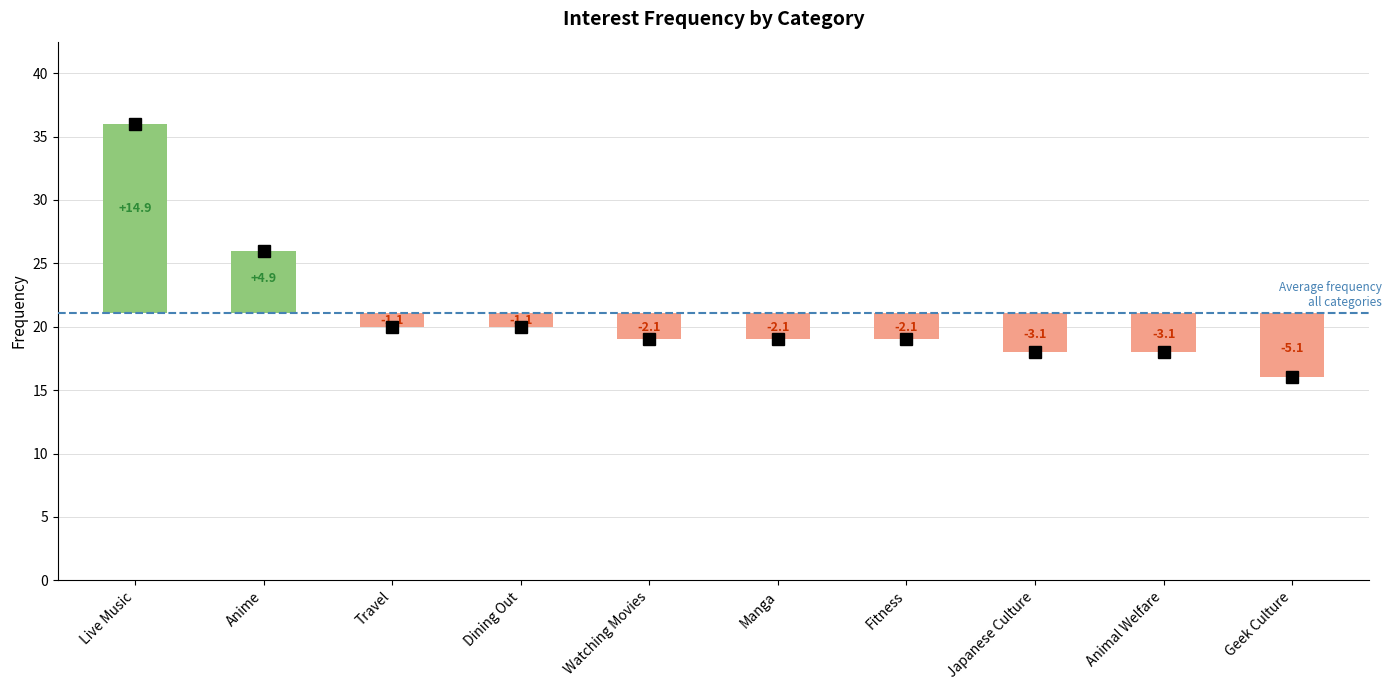

The value at Animal Welfare is 18. True or false?

True